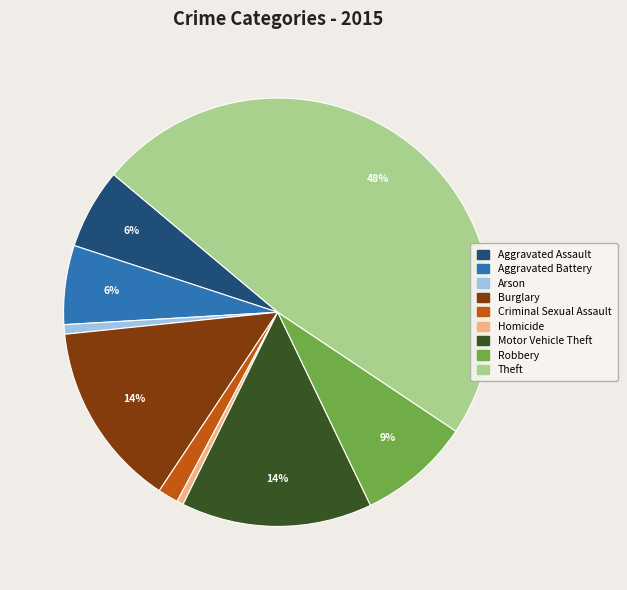

Which category has the biggest portion of the pie?

Theft